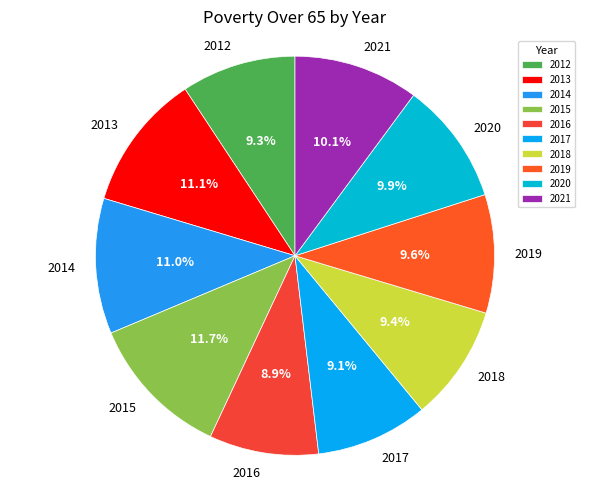

Which slice is the largest?

2015